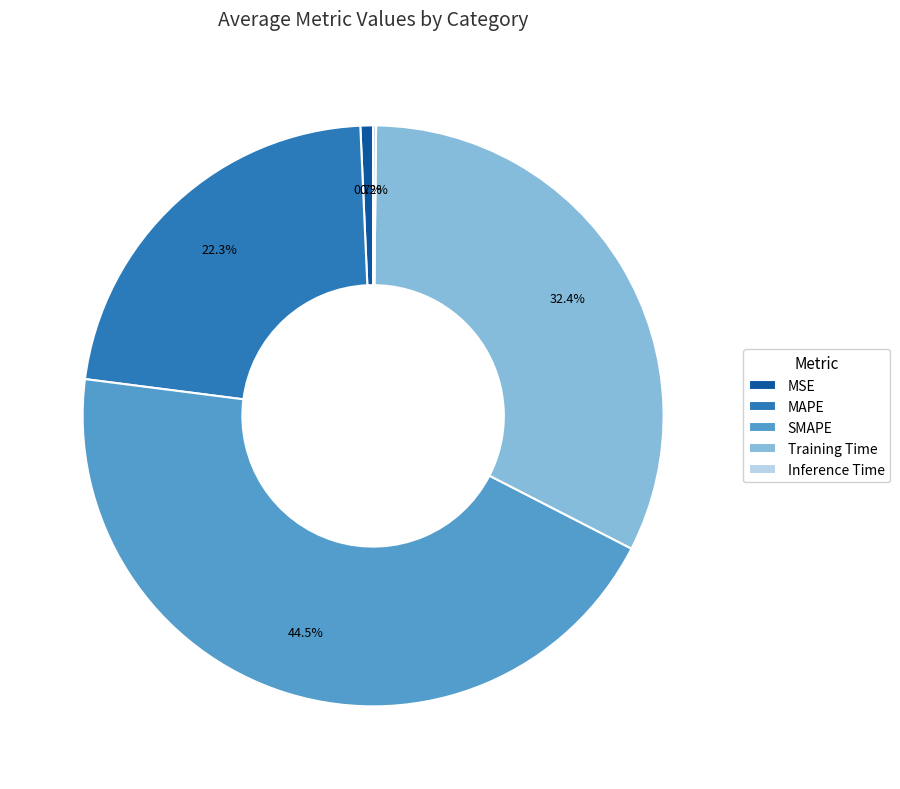

Is MSE the majority of the pie?

No